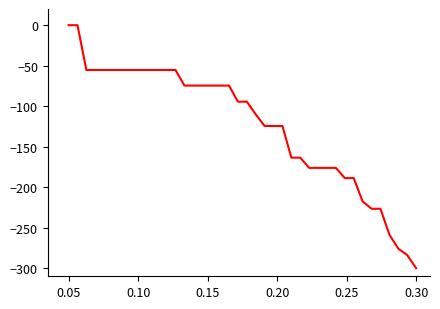

What is the minimum value shown in the chart?

-300.0